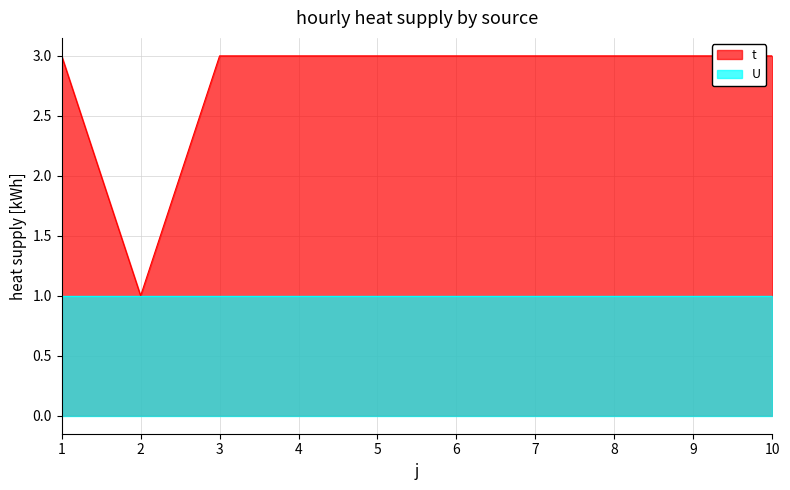

Reading left to right, what are all the values shown in this chart?

1=3	2=1	3=3	4=3	5=3	6=3	7=3	8=3	9=3	10=3